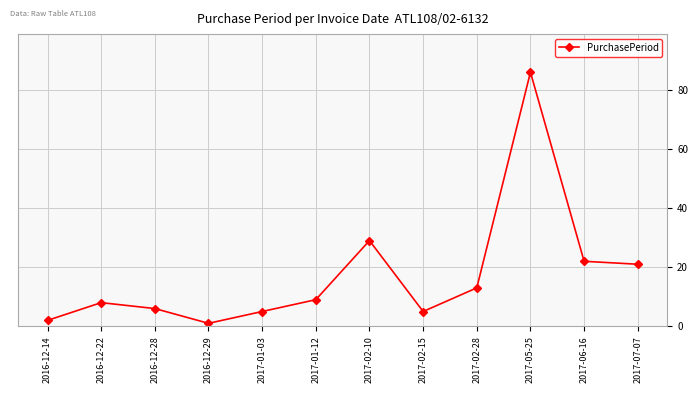

What is the smallest value displayed?

1